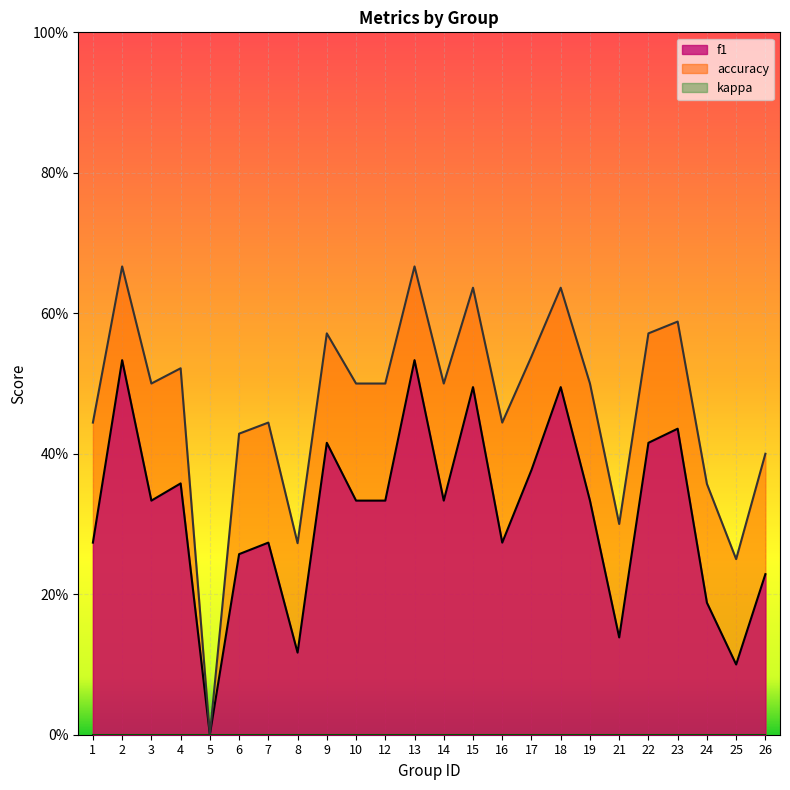

Reading left to right, list all the values displayed in this chart.

f1: 0.3	0.5	0.3	0.4	0.0	0.3	0.3	0.1	0.4	0.3	0.3	0.5	0.3	0.5	0.3	0.4	0.5	0.3	0.1	0.4	0.4	0.2	0.1	0.2
accuracy: 0.4	0.7	0.5	0.5	0.0	0.4	0.4	0.3	0.6	0.5	0.5	0.7	0.5	0.6	0.4	0.5	0.6	0.5	0.3	0.6	0.6	0.4	0.2	0.4